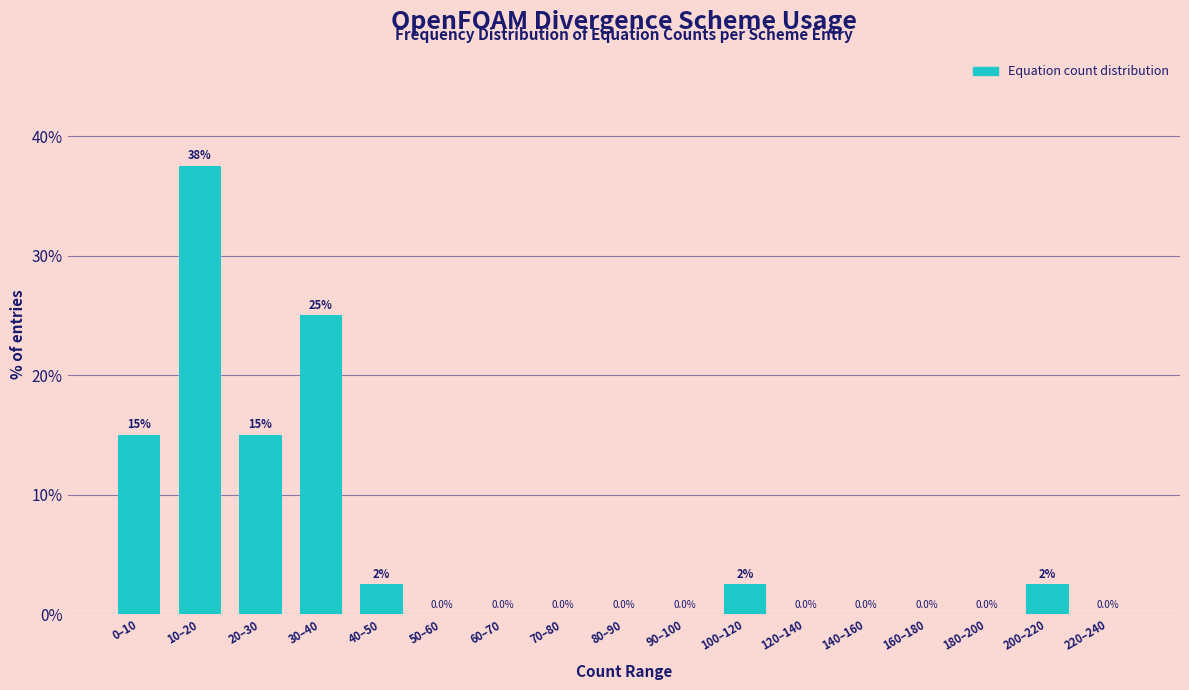

Reading left to right, transcribe all the data shown in this chart.

0–10=15.0	10–20=37.5	20–30=15.0	30–40=25.0	40–50=2.5	50–60=0.0	60–70=0.0	70–80=0.0	80–90=0.0	90–100=0.0	100–120=2.5	120–140=0.0	140–160=0.0	160–180=0.0	180–200=0.0	200–220=2.5	220–240=0.0